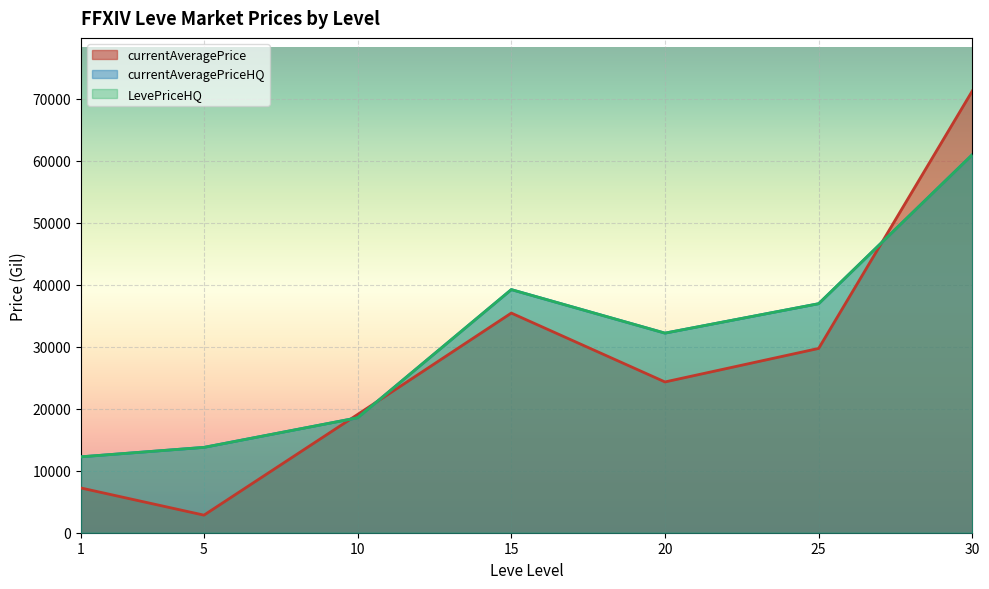

The value of currentAveragePrice at 2 is 8056.9. True or false?

False